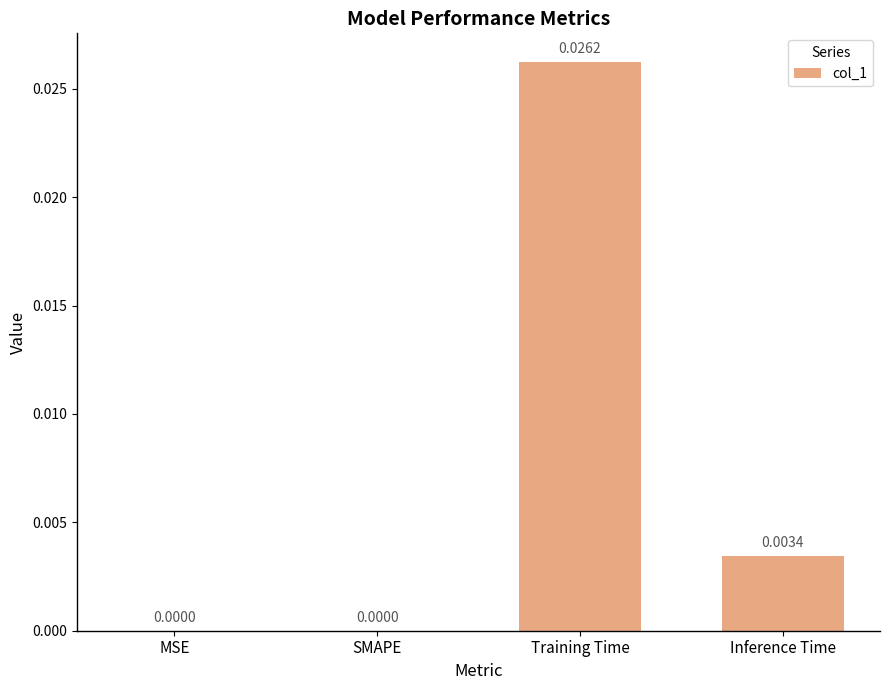

Between Inference Time and Training Time, which is larger?

Training Time